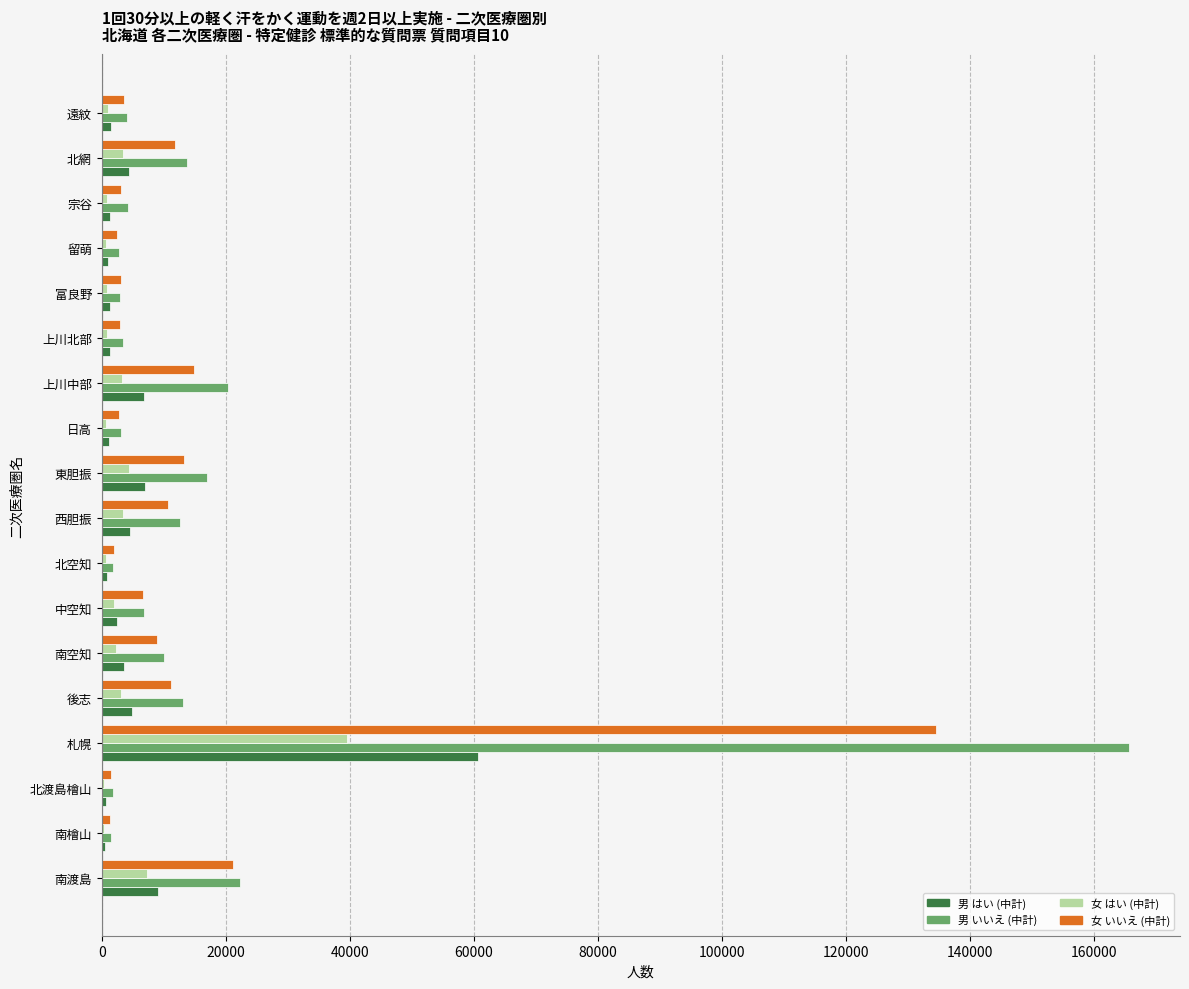

What is the sum of all 女 いいえ (中計) values?

255501